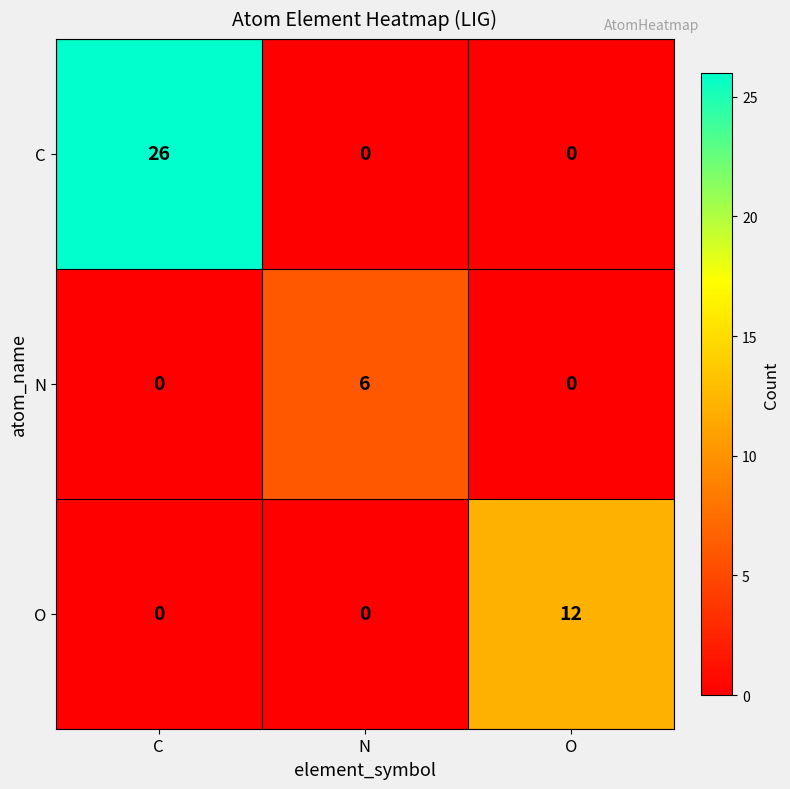

Reading right to left, extract all data points from this chart.

C: O=0	N=0	C=26
N: O=0	N=6	C=0
O: O=12	N=0	C=0